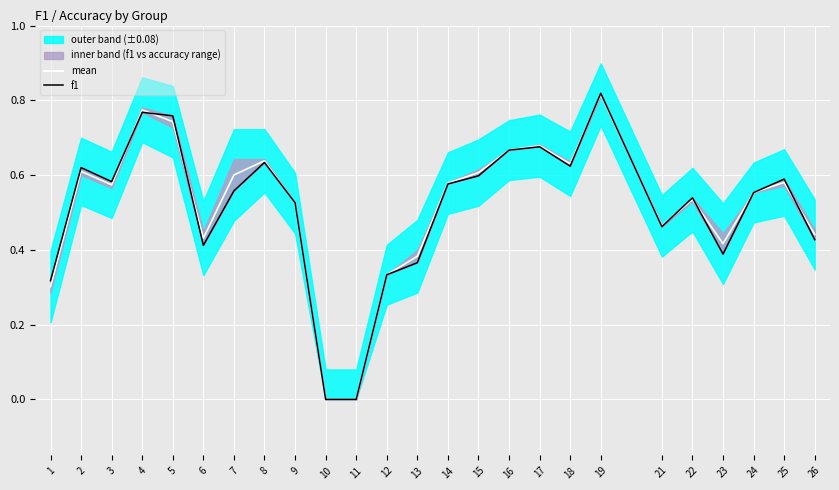

Reading right to left, transcribe all the data shown in this chart.

mean: 0.4	0.6	0.6	0.4	0.5	0.5	0.8	0.6	0.7	0.7	0.6	0.6	0.4	0.3	0.0	0.0	0.5	0.6	0.6	0.4	0.7	0.8	0.6	0.6	0.3
f1: 0.4	0.6	0.6	0.4	0.5	0.5	0.8	0.6	0.7	0.7	0.6	0.6	0.4	0.3	0.0	0.0	0.5	0.6	0.6	0.4	0.8	0.8	0.6	0.6	0.3